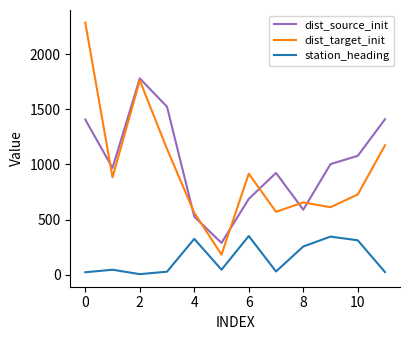

How many values in the station_heading series are below 45?

5